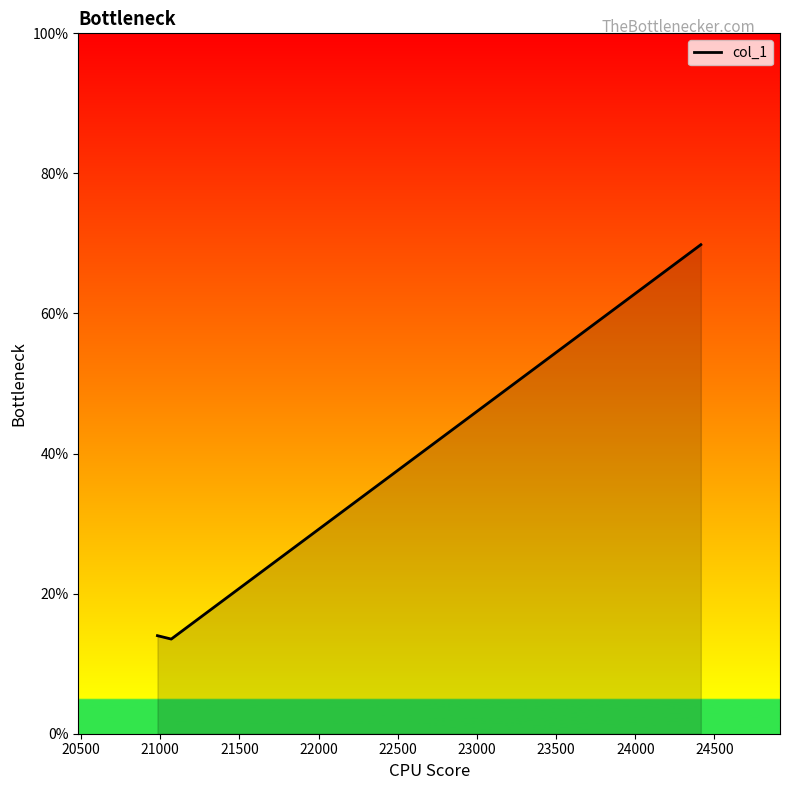

How many lines are shown in the chart?

1